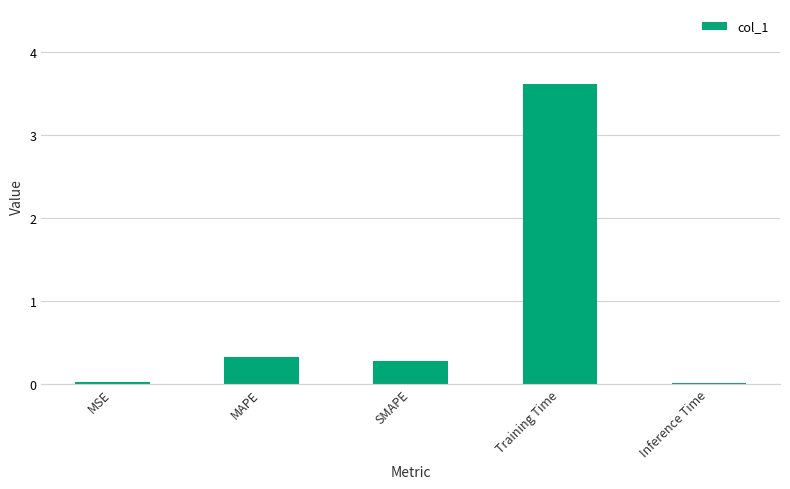

Which has a higher value, Training Time or SMAPE?

Training Time